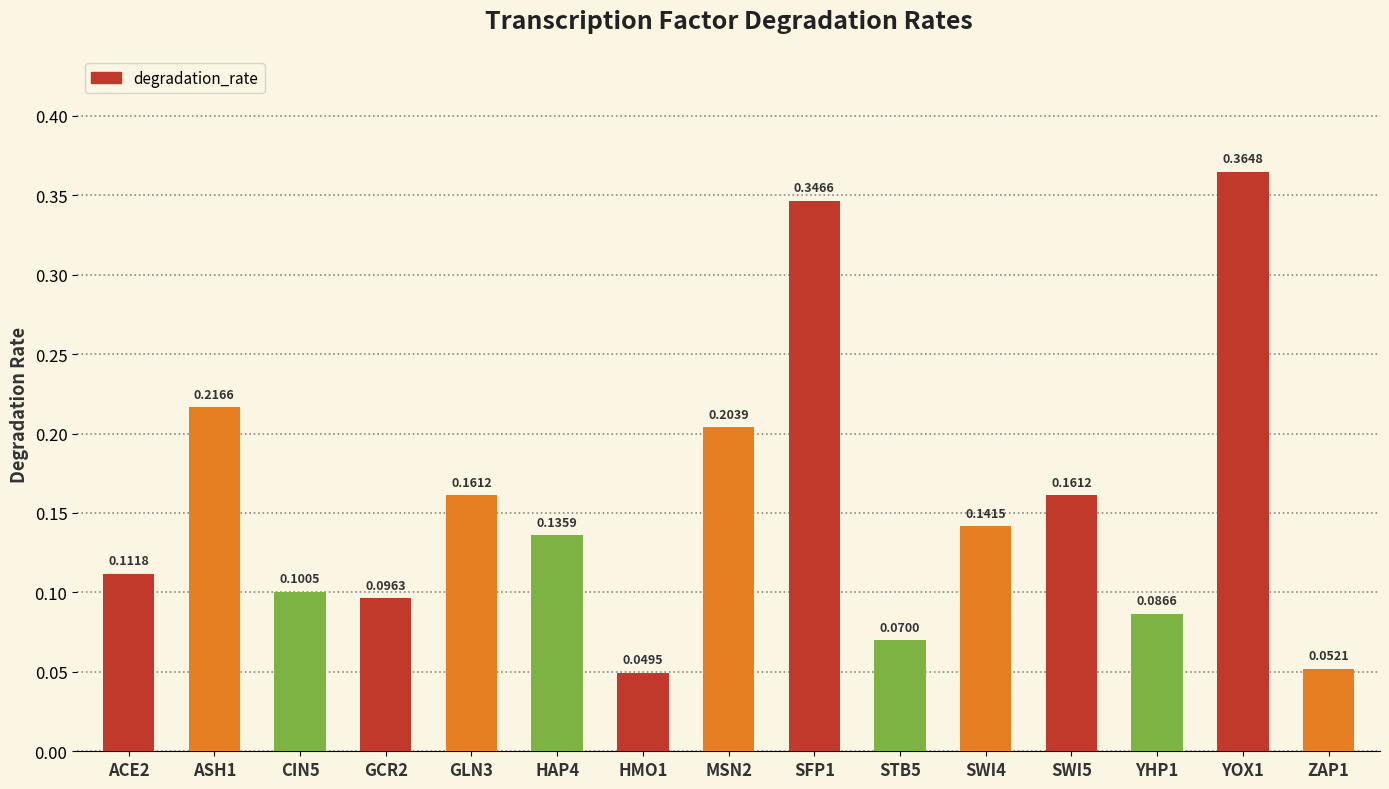

What is the sum of all values?

2.3